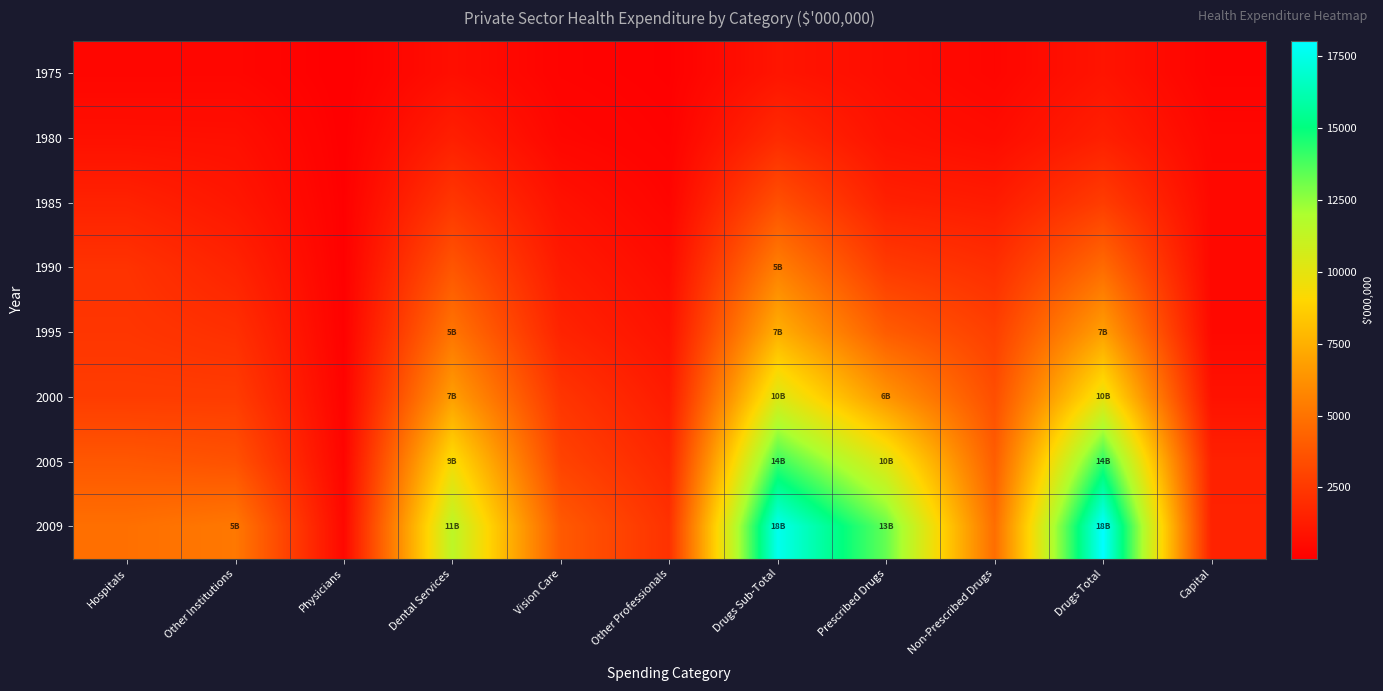

How many distinct data groups are displayed?

8